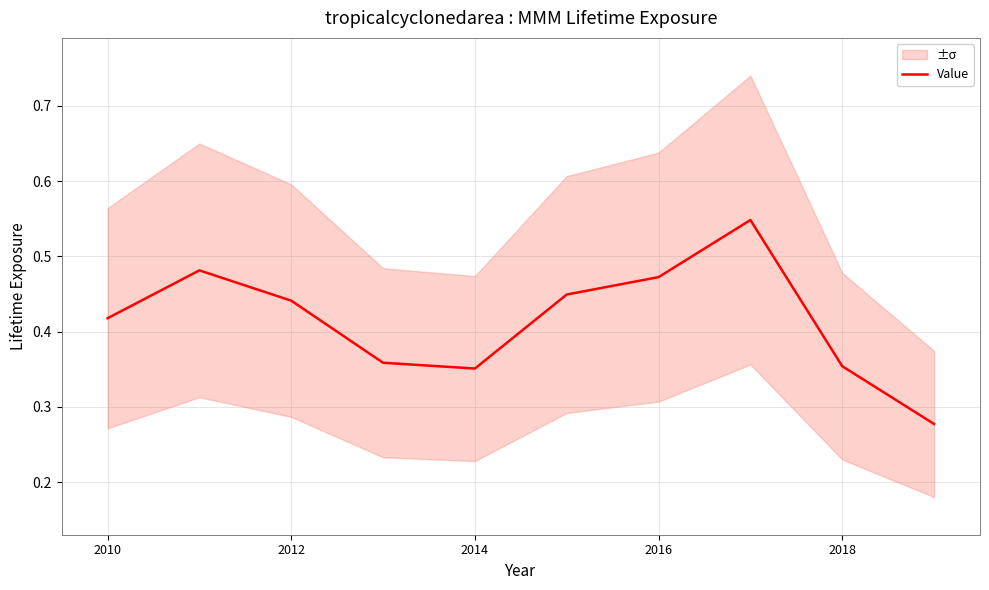

How many lines are shown in the chart?

1